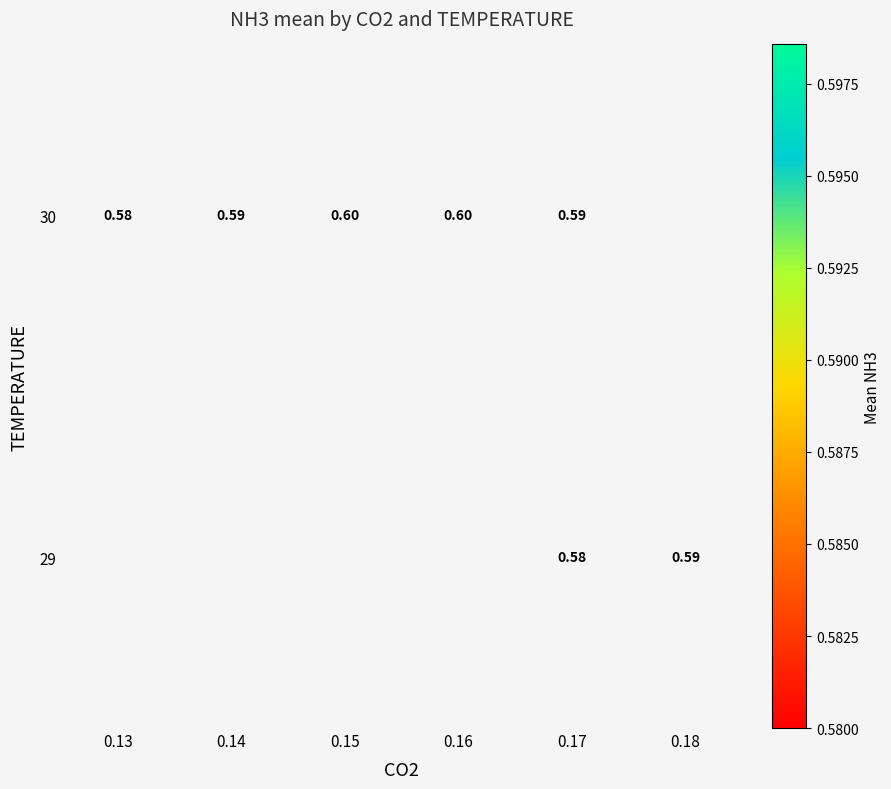

At which label does 30 reach its peak?

0.15